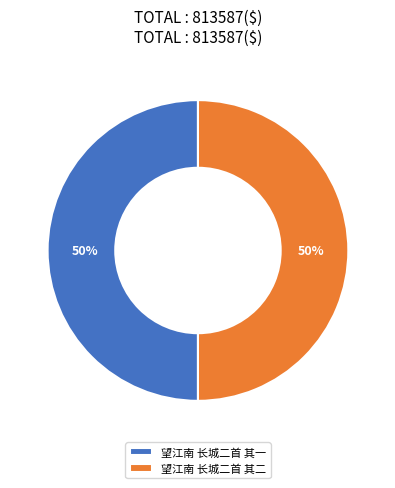

Approximately how many times larger is the value at 望江南 长城二首 其二 compared to 望江南 长城二首 其一?

1.0